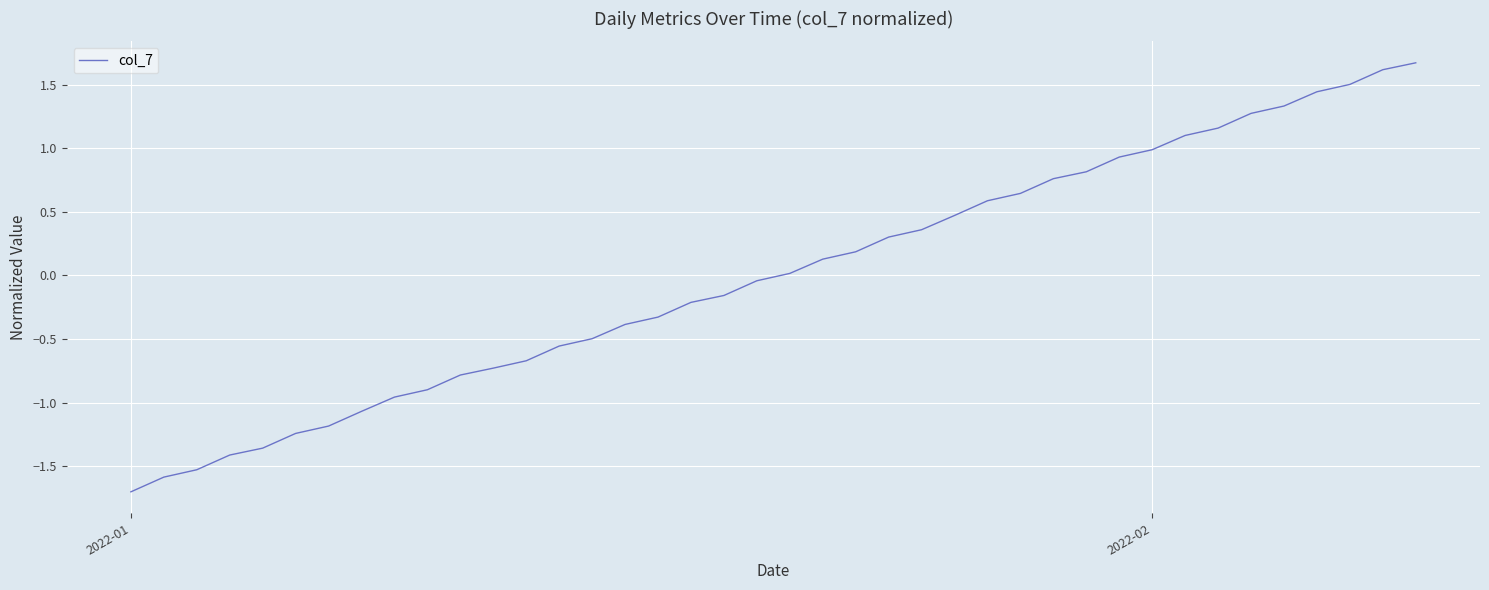

What is the maximum value shown in the chart?

1.7